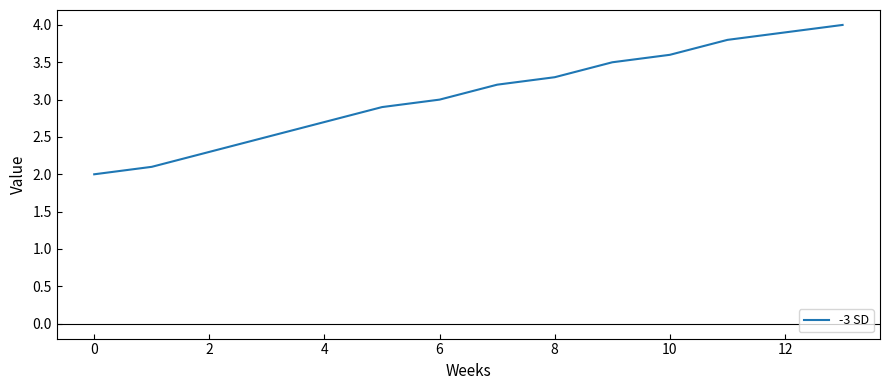

Reading right to left, what are all the values shown in this chart?

4.0	3.9	3.8	3.6	3.5	3.3	3.2	3.0	2.9	2.7	2.5	2.3	2.1	2.0